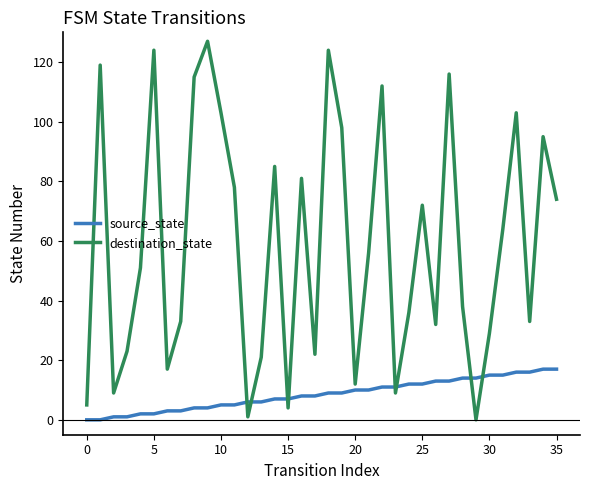

What are all the series names shown in the legend?

source_state, destination_state